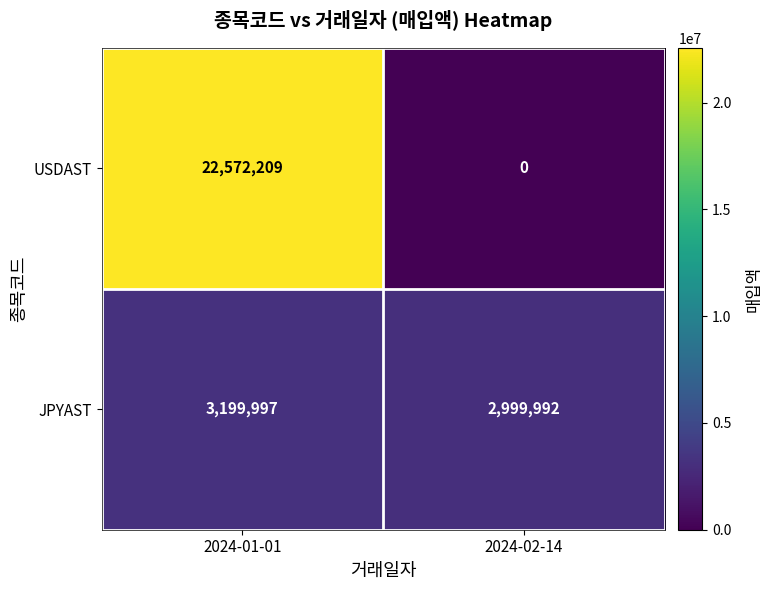

How many data points does each series have?

2